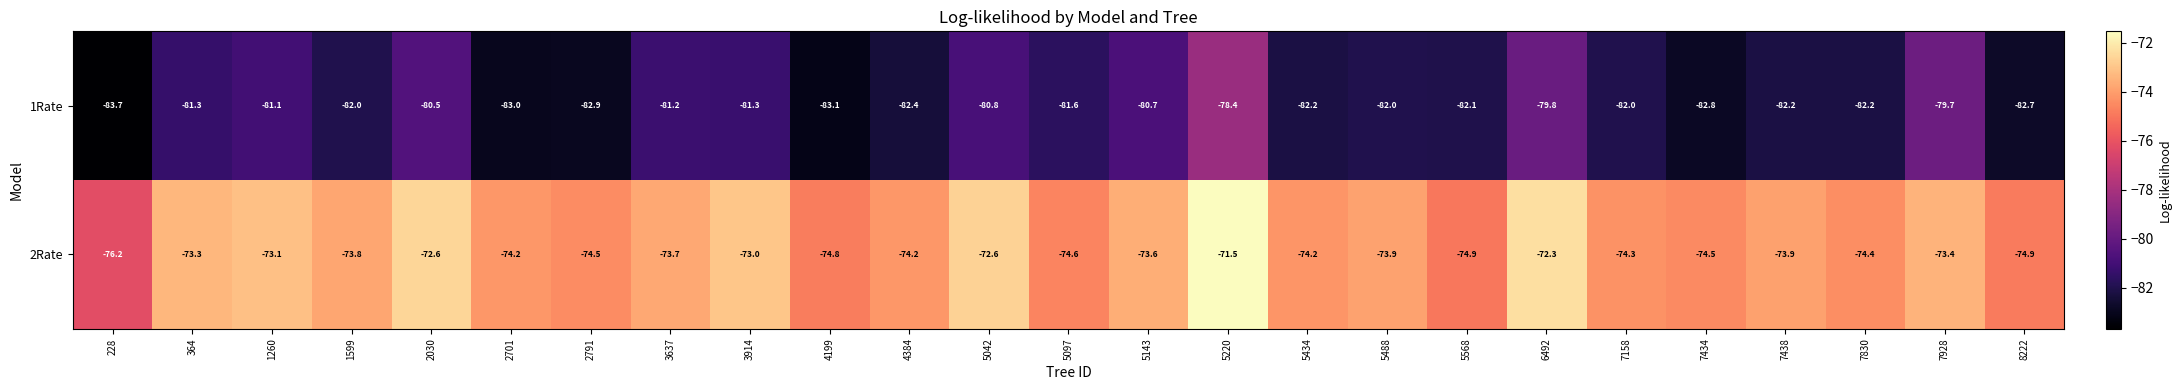

At which category is the sum across all series the highest?

5220